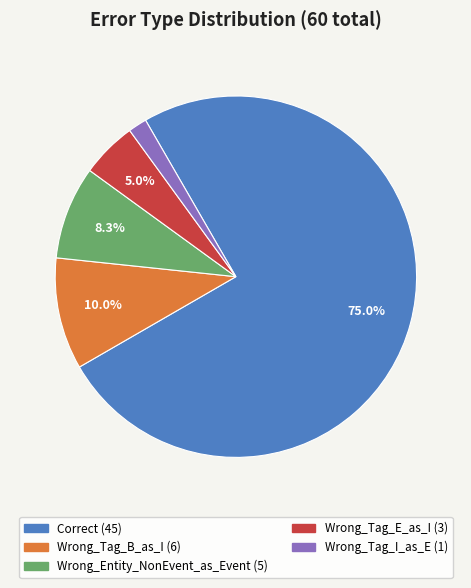

To the nearest percent, what percentage of the pie is Correct?

75%